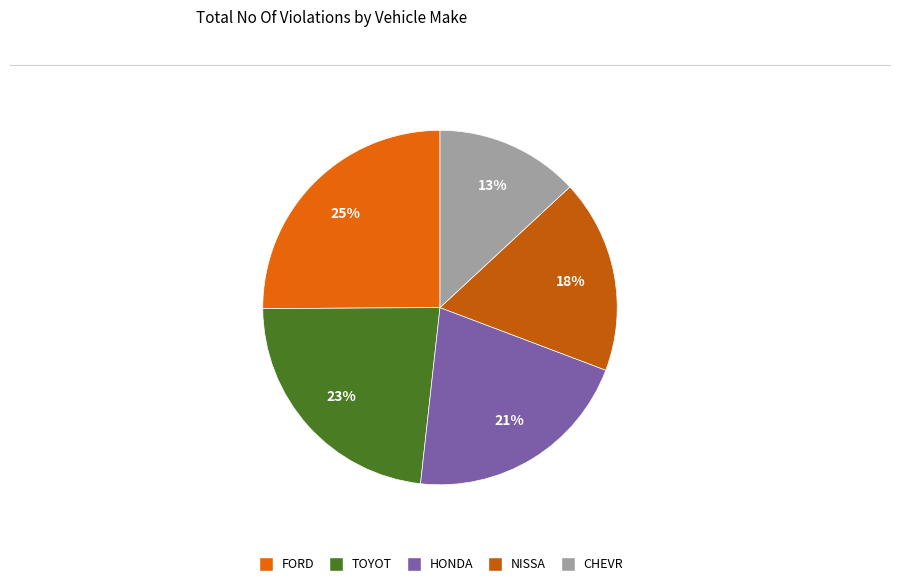

Which has a higher value, FORD or TOYOT?

FORD